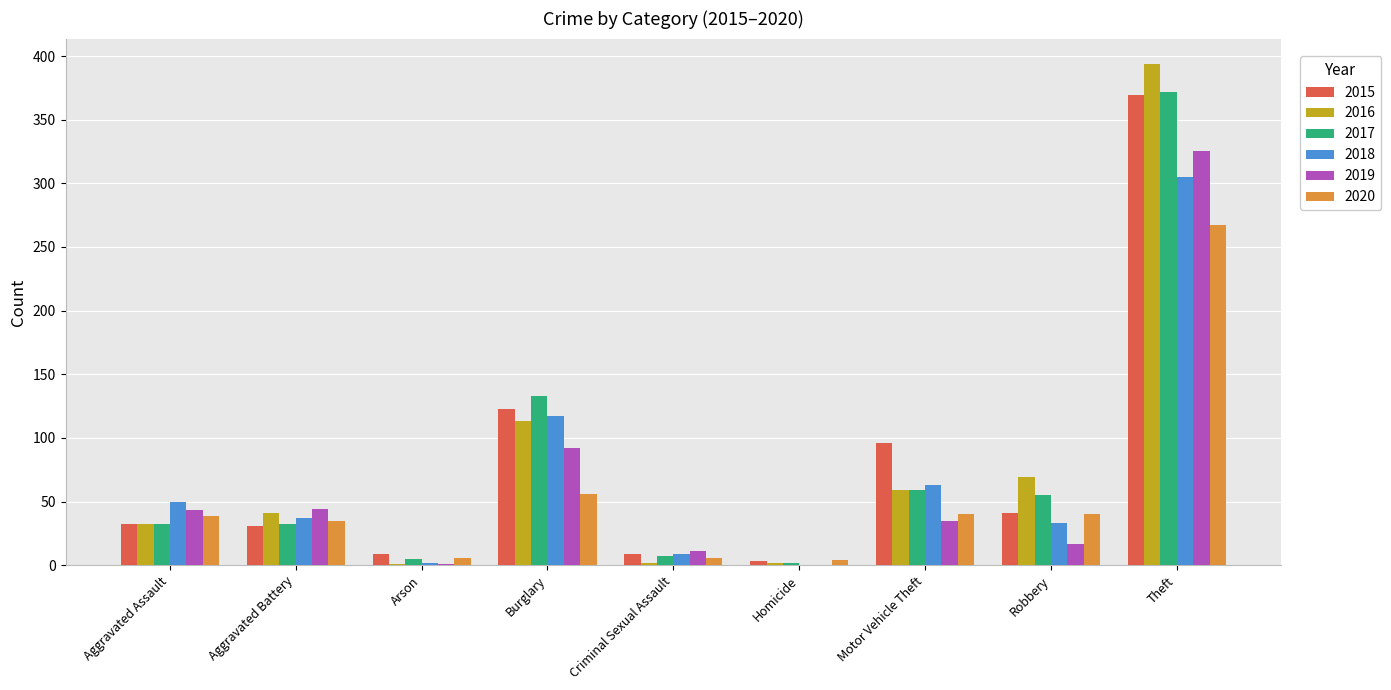

What are all the series names shown in the legend?

2015, 2016, 2017, 2018, 2019, 2020